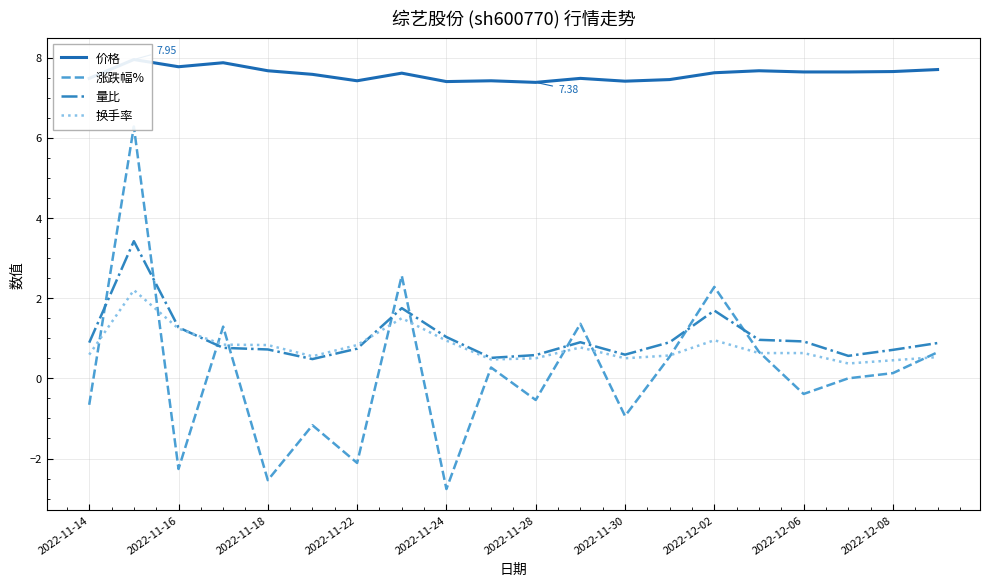

How many interior local peaks does the 换手率 series have?

4